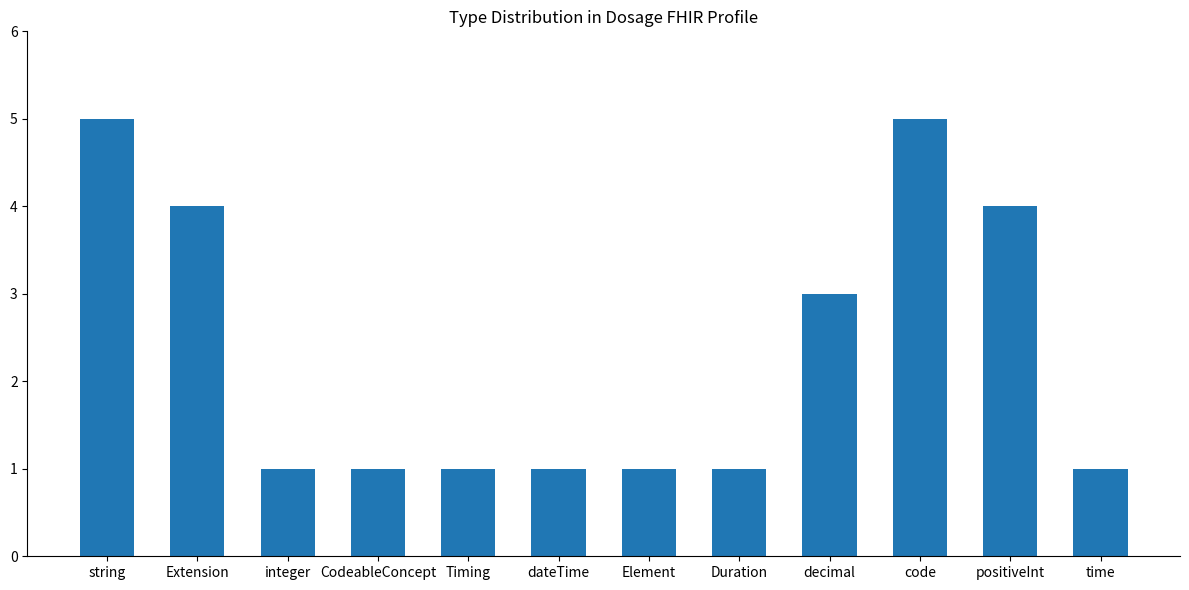

What is the value of the 12th bar from the left?

1